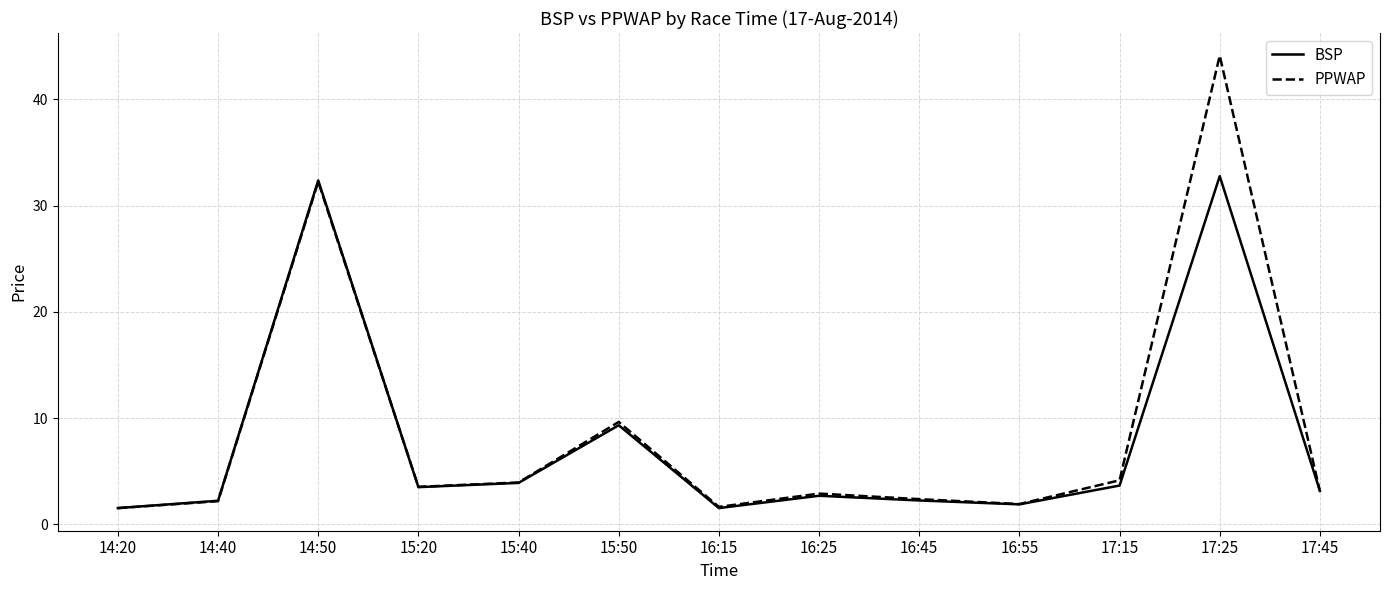

List the series in order of their peak value, highest first.

PPWAP, BSP